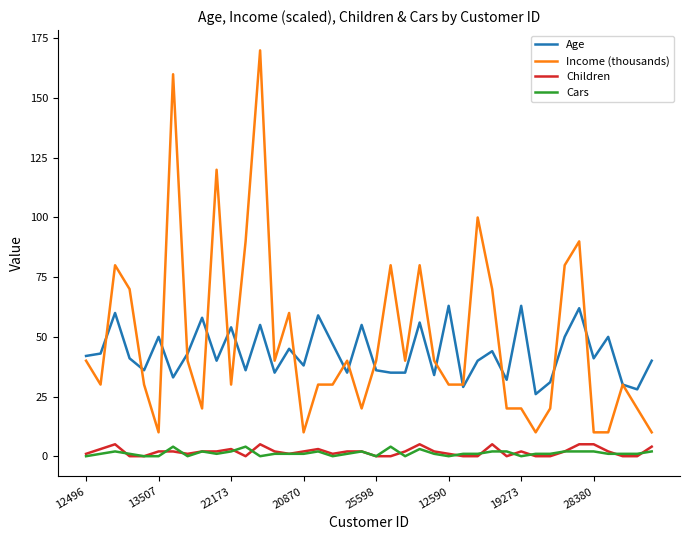

What is the greatest value displayed?

170